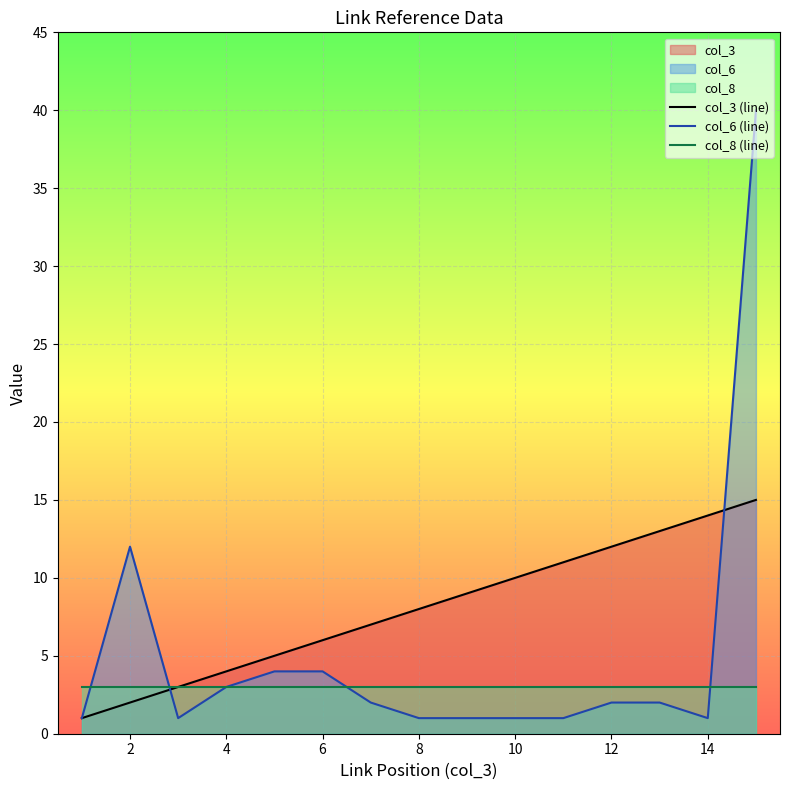

What is the sum of all col_6 (line) values?

76